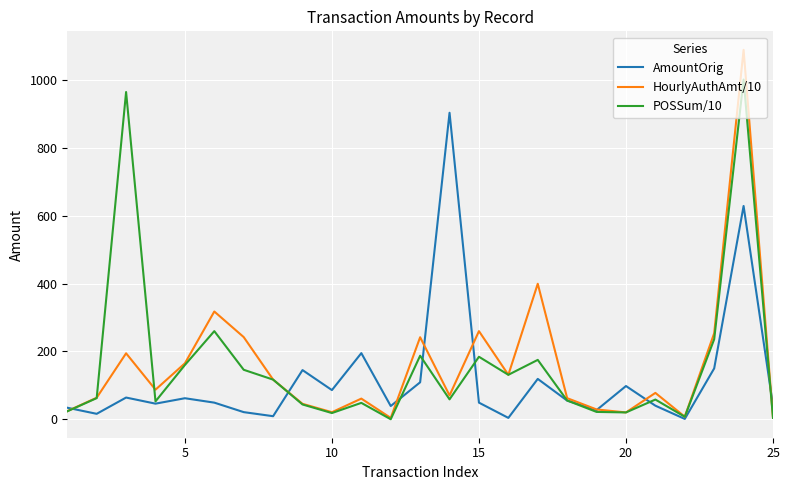

What are all the series names shown in the legend?

AmountOrig, HourlyAuthAmt/10, POSSum/10